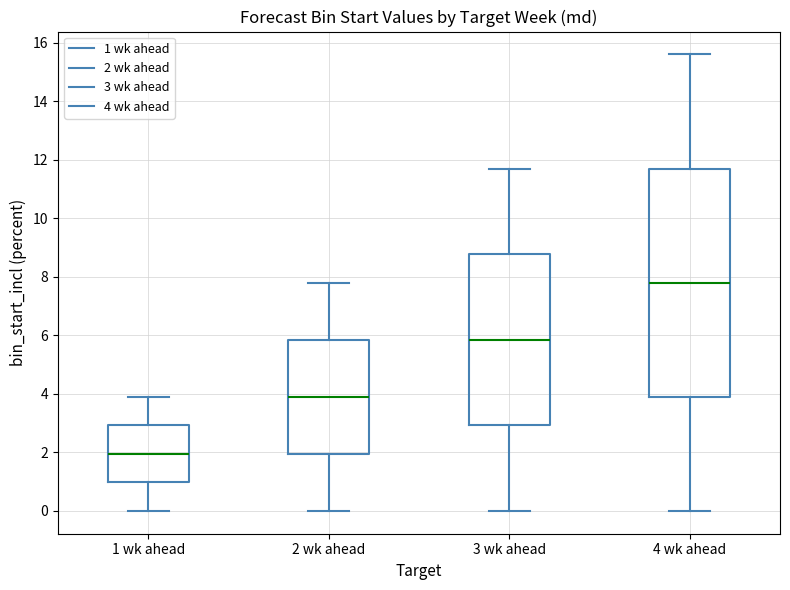

Which box has the highest median line?

4 wk ahead